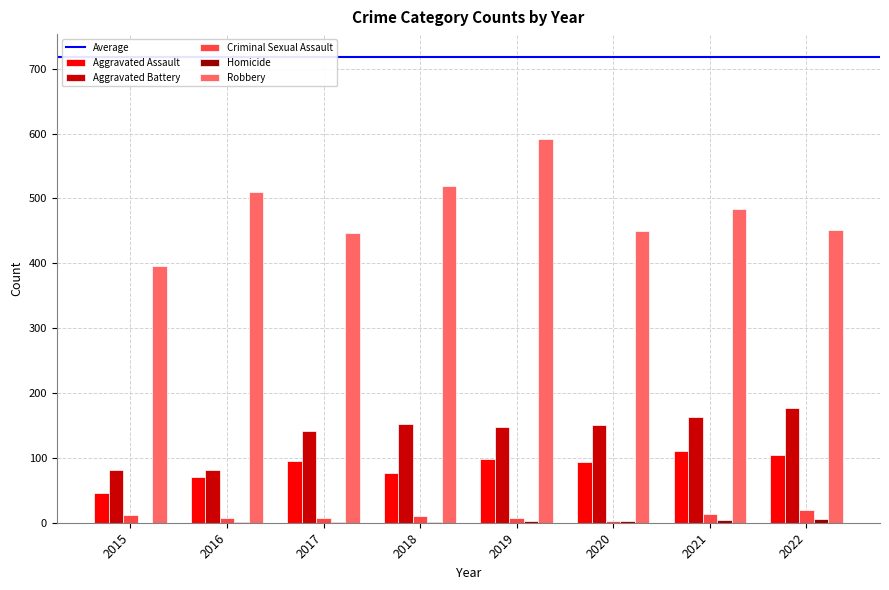

Is it true that Aggravated Assault equals 95 at 2017?

True